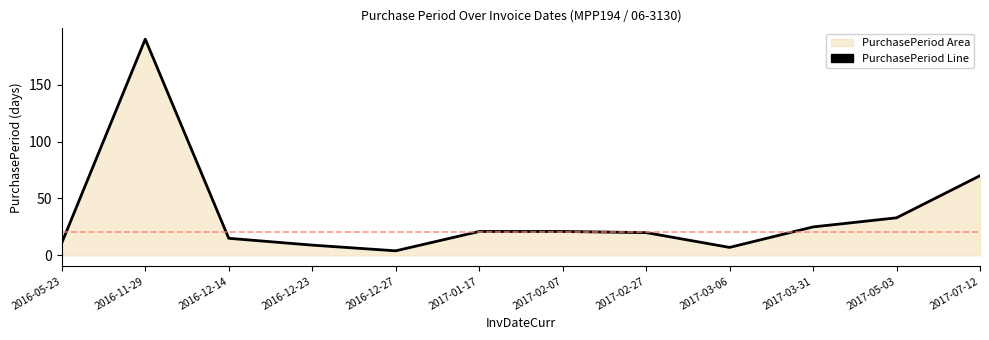

Does the chart have visible grid lines?

No